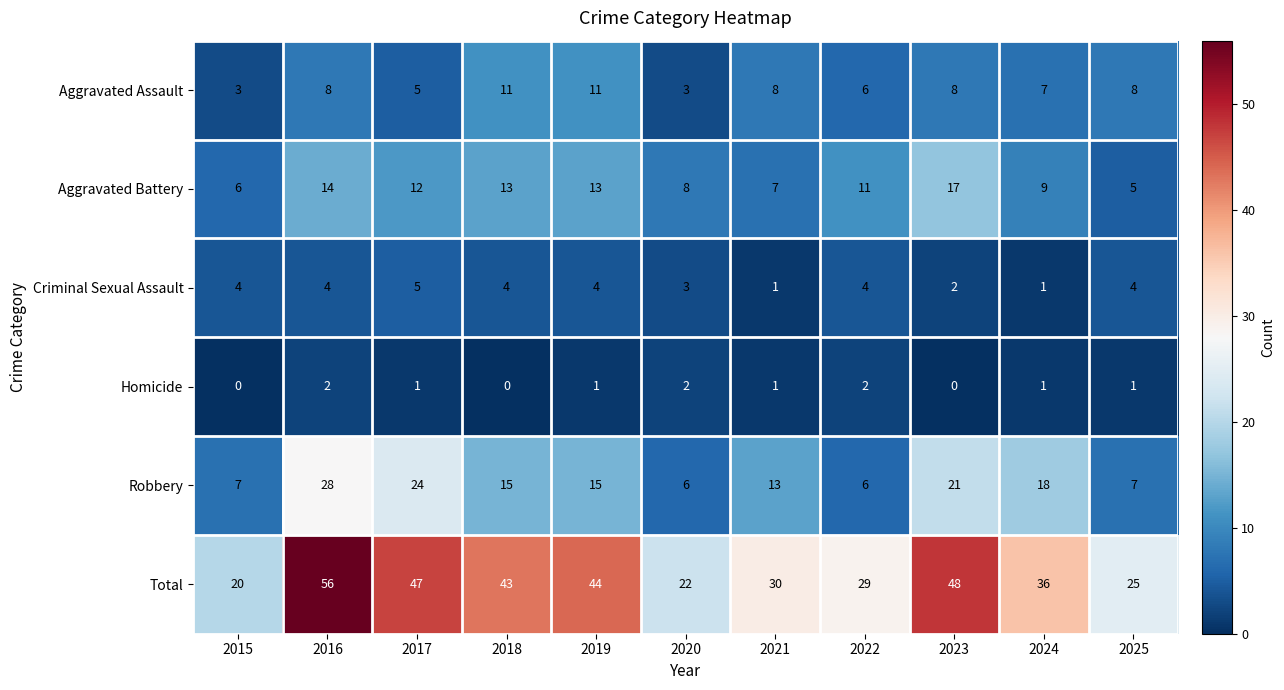

The Homicide series shows 1 at 2019. True or false?

True